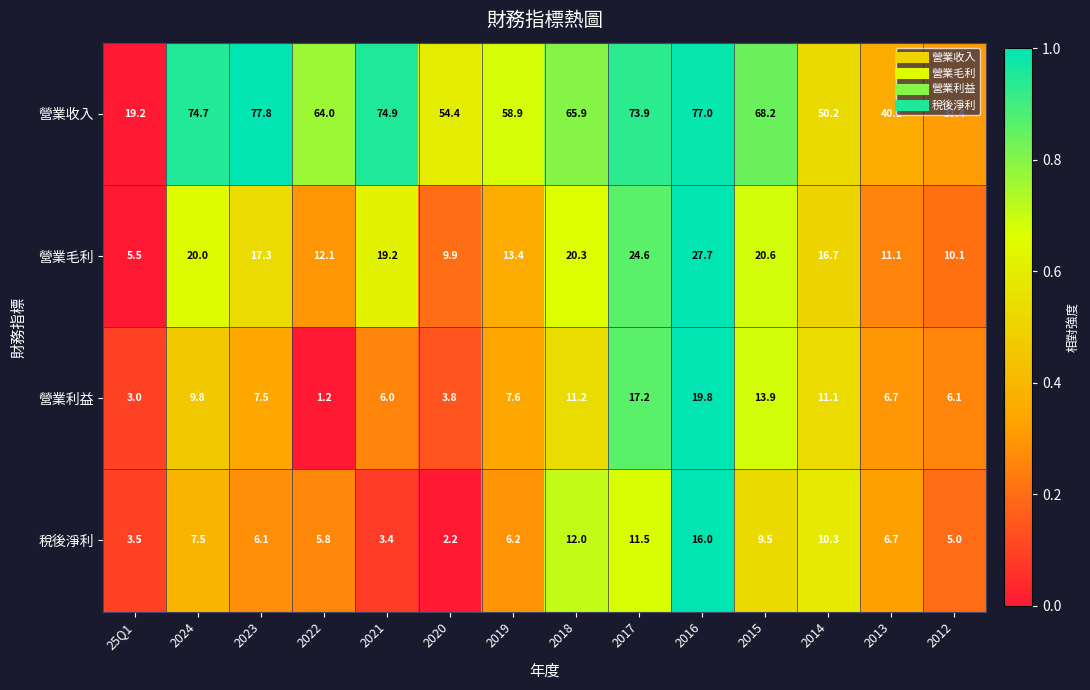

The 稅後淨利 series shows 6.1 at 2023. True or false?

True